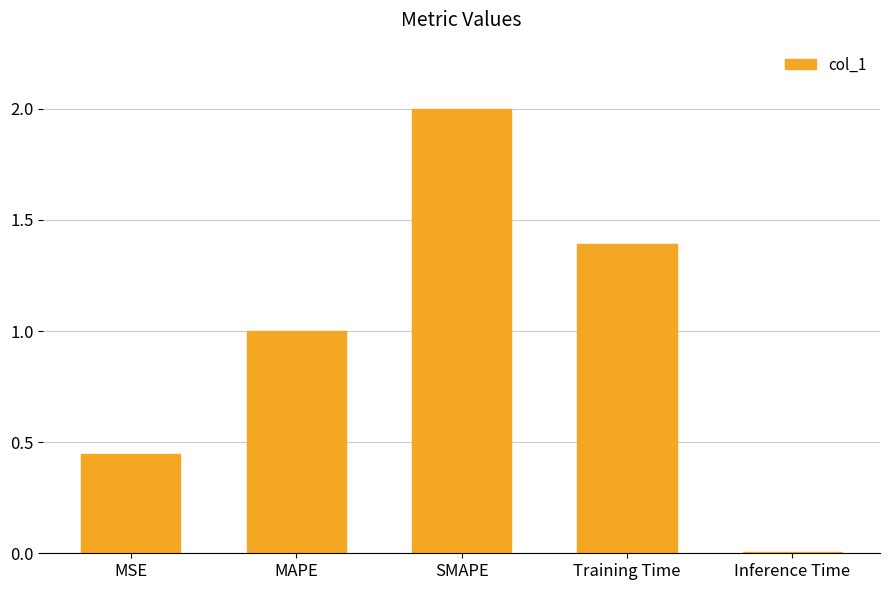

What is the difference between the second highest and second lowest values?

0.9